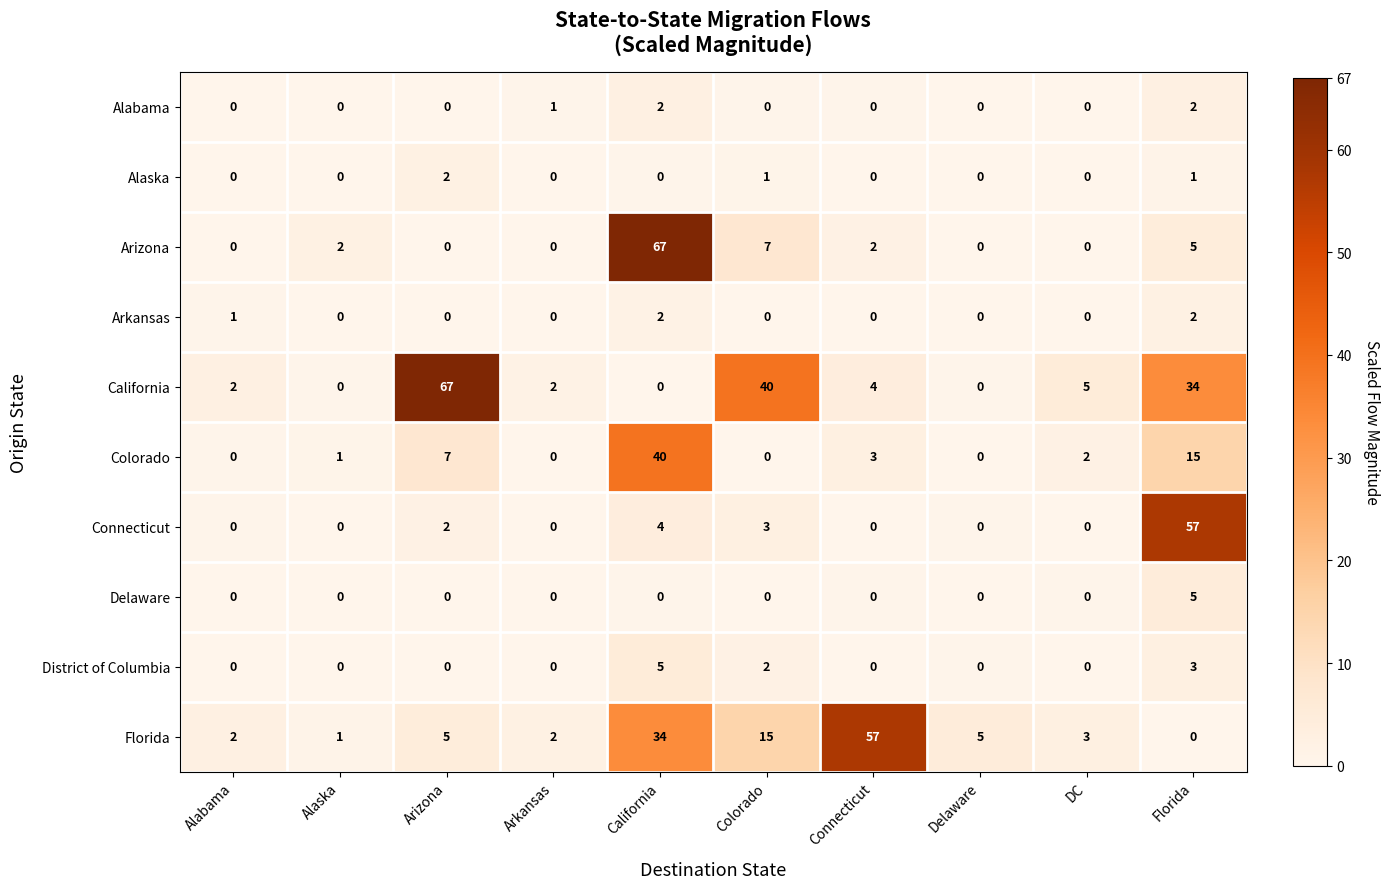

At which label does California reach its peak?

Arizona